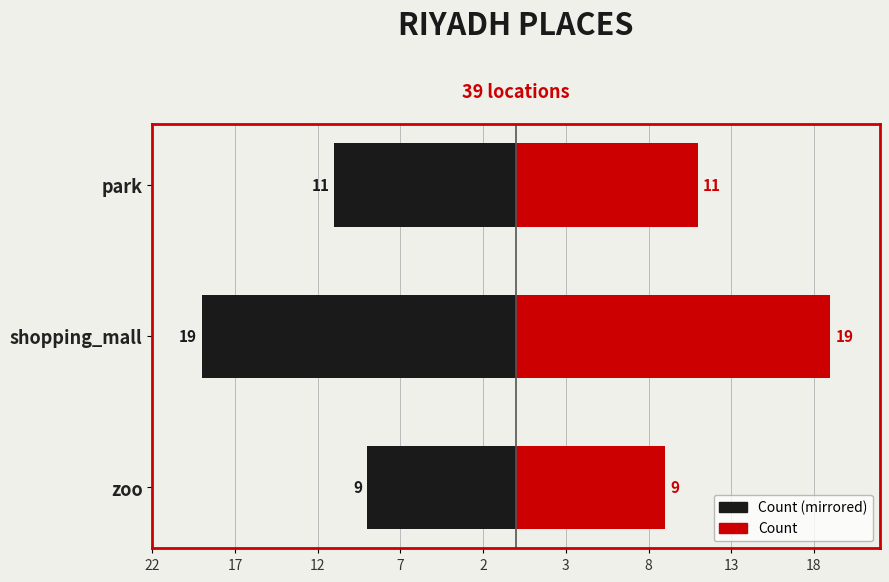

Count the Count (Left) values in the range -19 to -9.

3